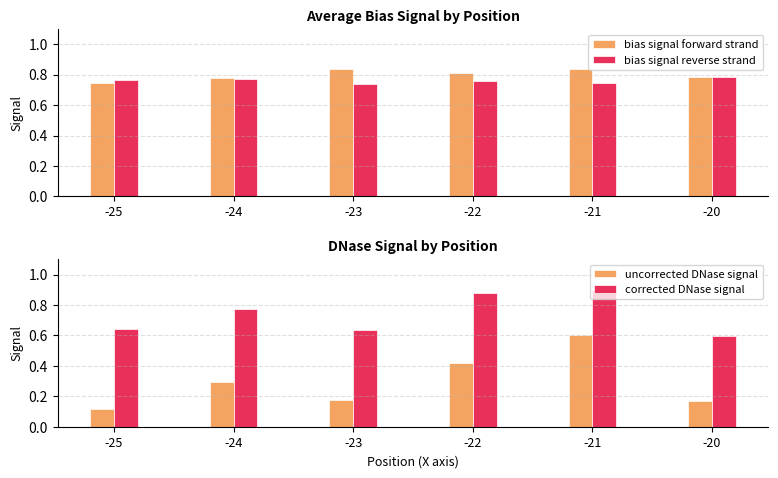

What is the average value of the bias signal reverse strand series?

0.8